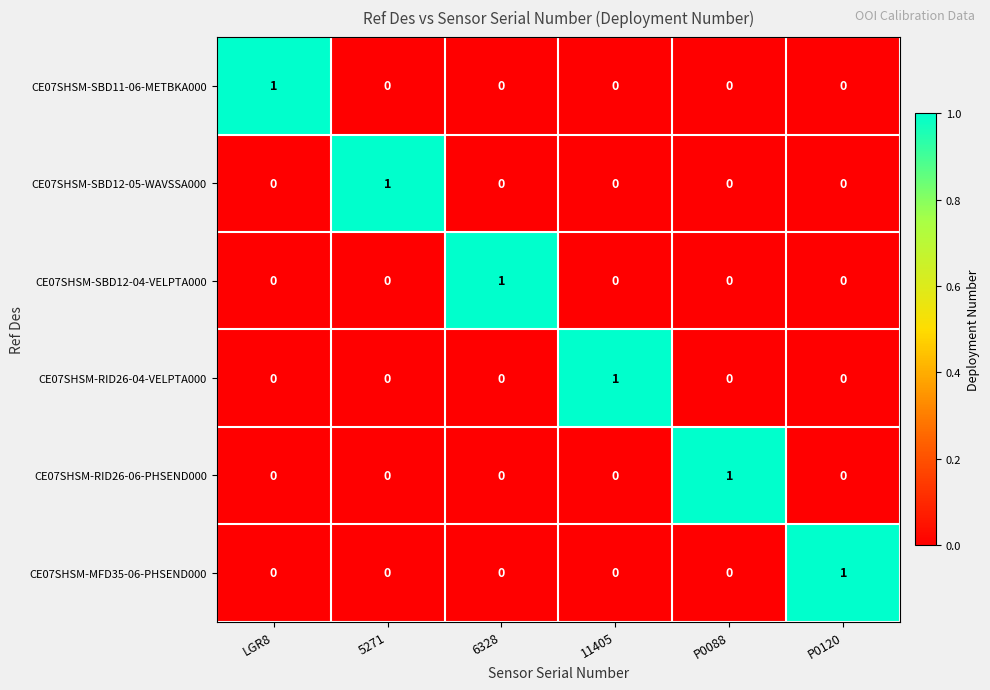

At how many categories does at least one series exceed 0?

6